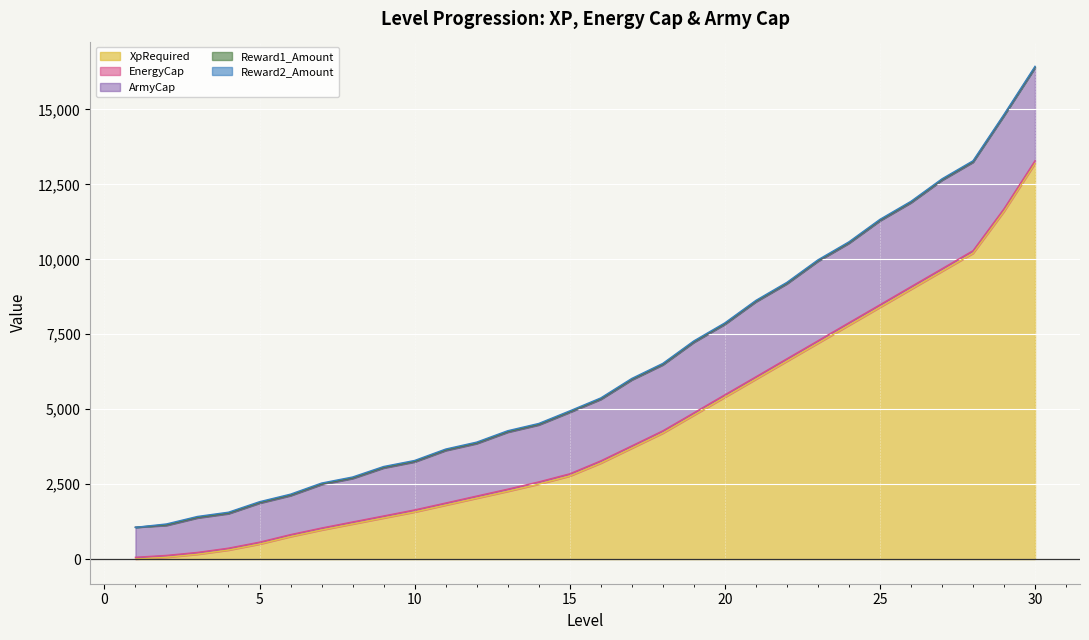

True or false: ArmyCap and Reward1_Amount intersect in this chart.

False